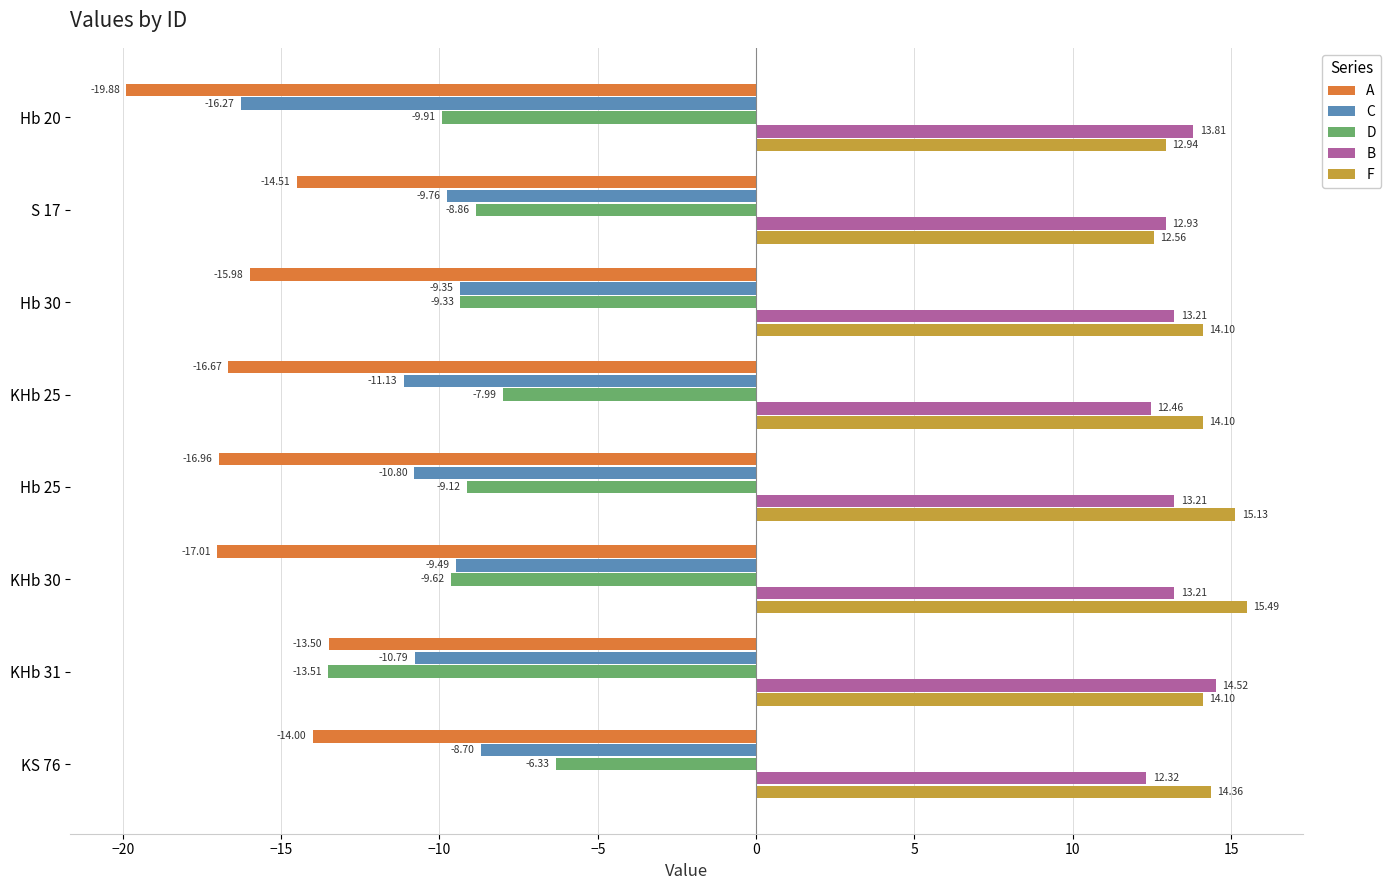

Which category has the lowest value in the C series?

Hb 20